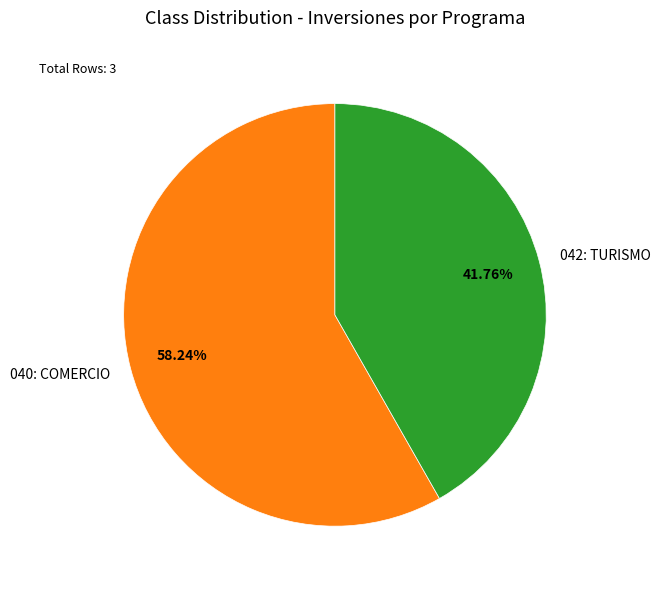

Does 040: COMERCIO represent more than half of the total?

Yes